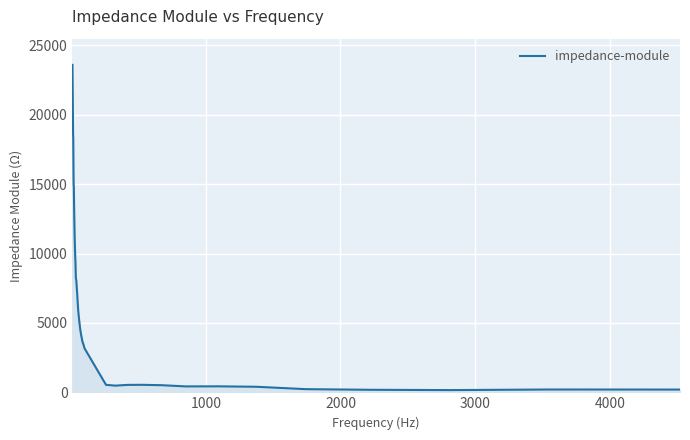

What is the sum of all values?

276543.7